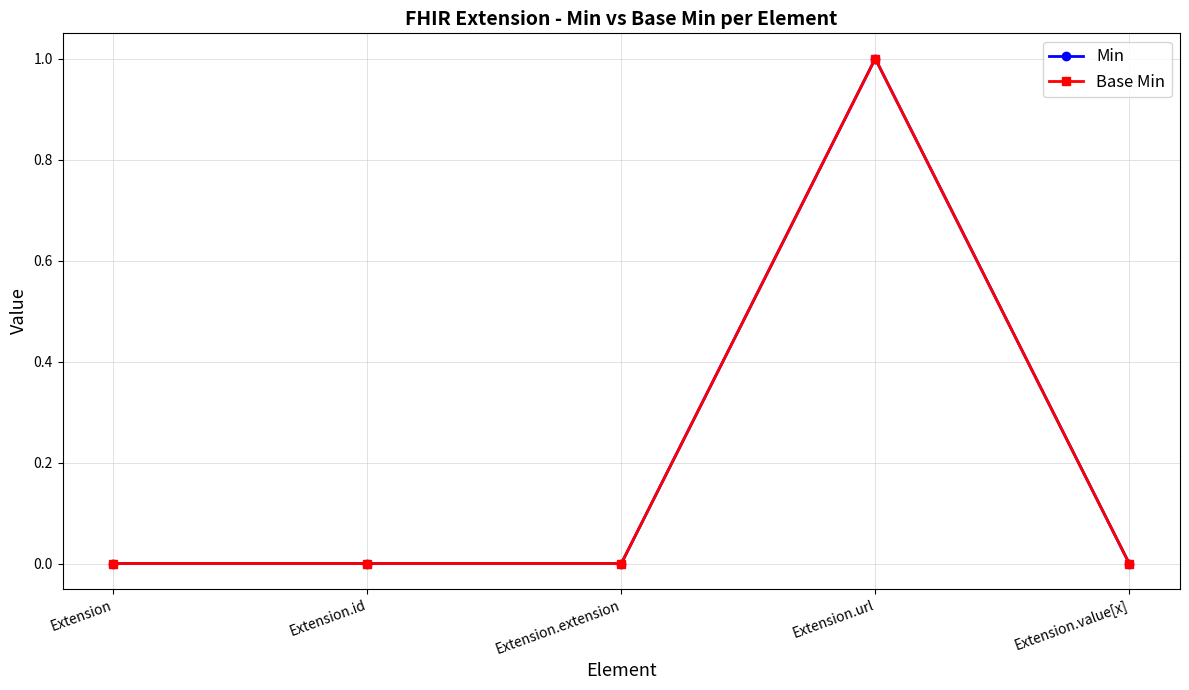

How many interior local peaks does the Min series have?

1